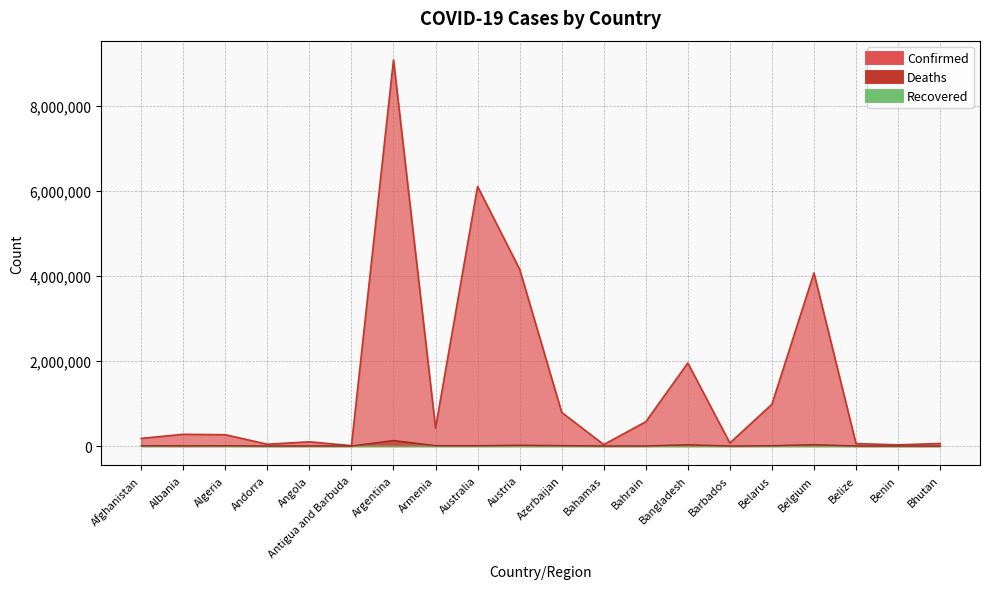

How many data points does each series have?

20